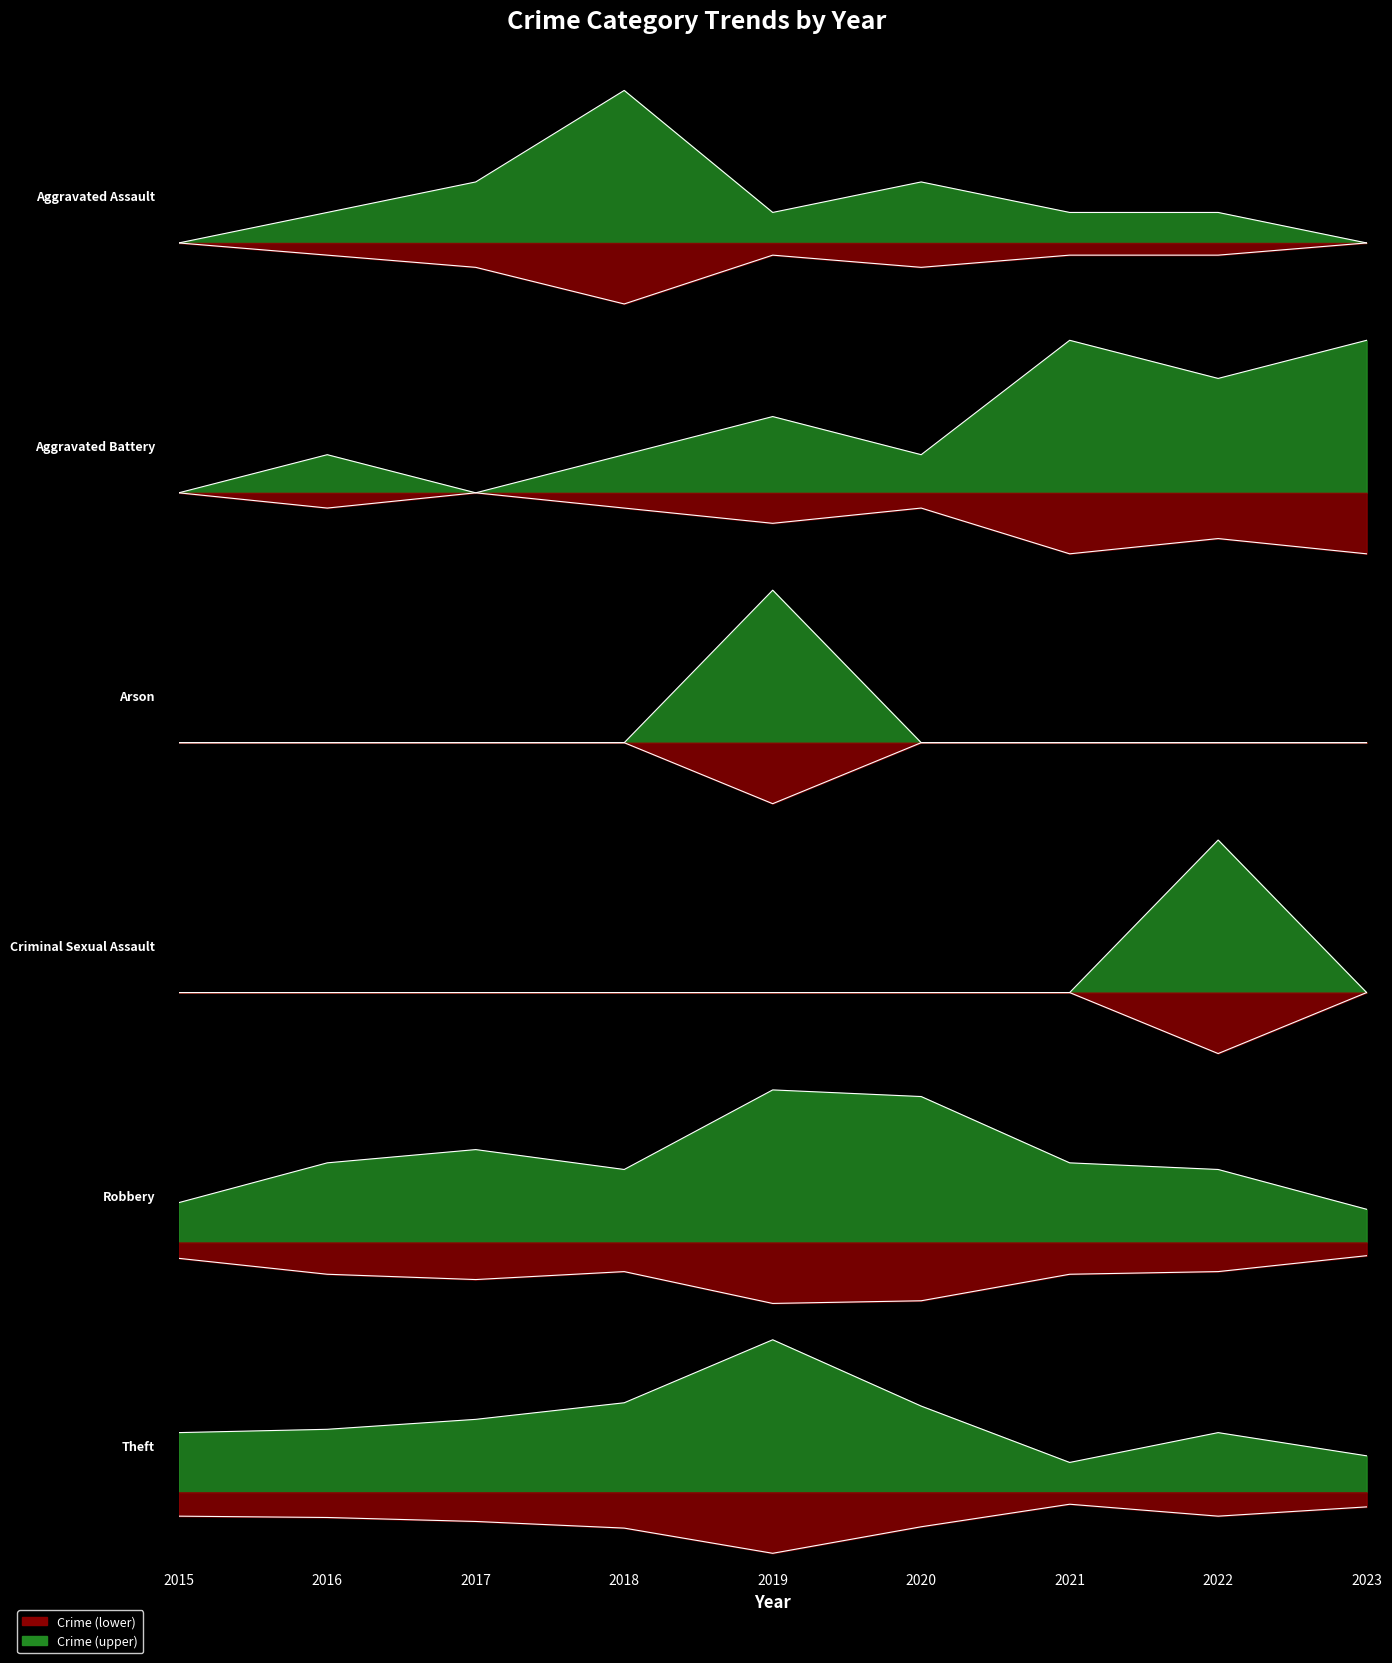

What is the total value across all series at 2022?

29